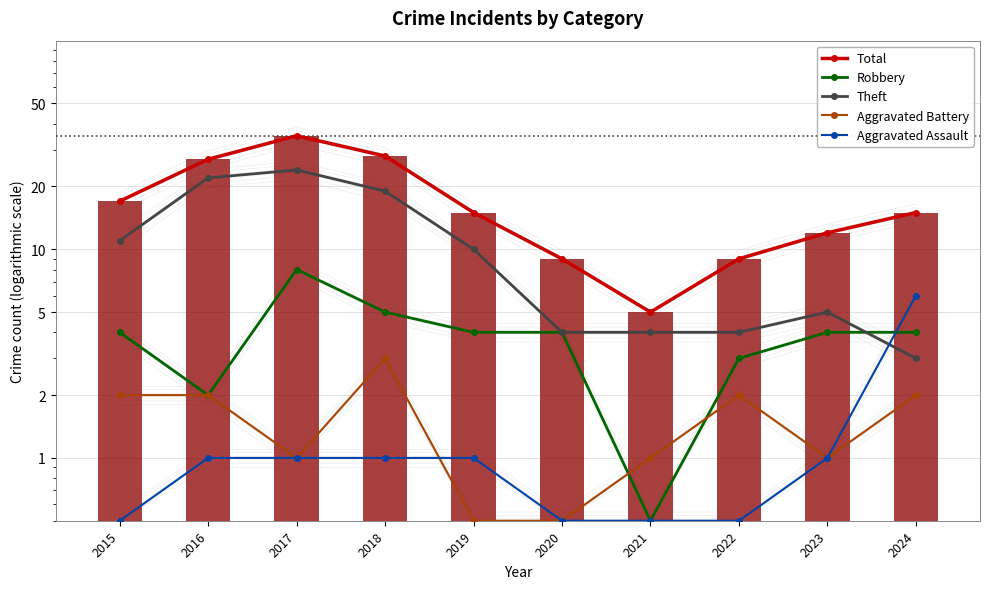

Reading right to left, transcribe all the data shown in this chart.

Total: 15.0	12.0	9.0	5.0	9.0	15.0	28.0	35.0	27.0	17.0
Robbery: 4.0	4.0	3.0	0.5	4.0	4.0	5.0	8.0	2.0	4.0
Theft: 3.0	5.0	4.0	4.0	4.0	10.0	19.0	24.0	22.0	11.0
Aggravated Battery: 2.0	1.0	2.0	1.0	0.5	0.5	3.0	1.0	2.0	2.0
Aggravated Assault: 6.0	1.0	0.5	0.5	0.5	1.0	1.0	1.0	1.0	0.5